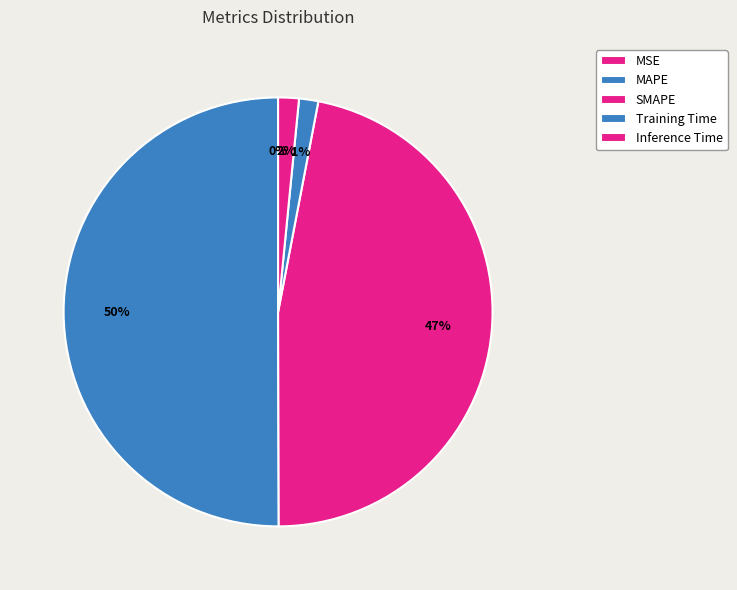

What is the change in value from MSE to MAPE?

+13.2